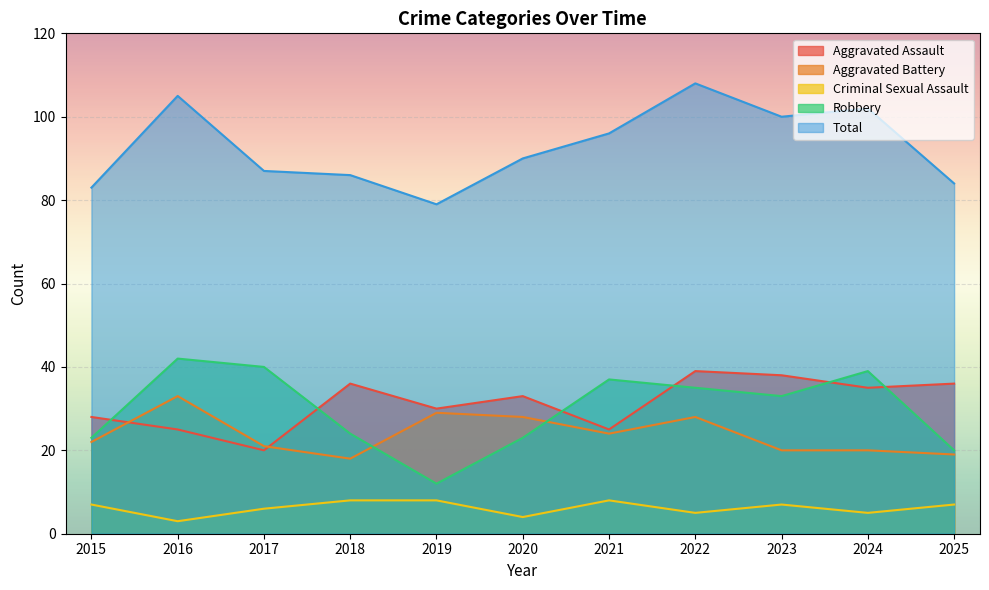

What is the approximate value of Aggravated Assault at 2023?

38